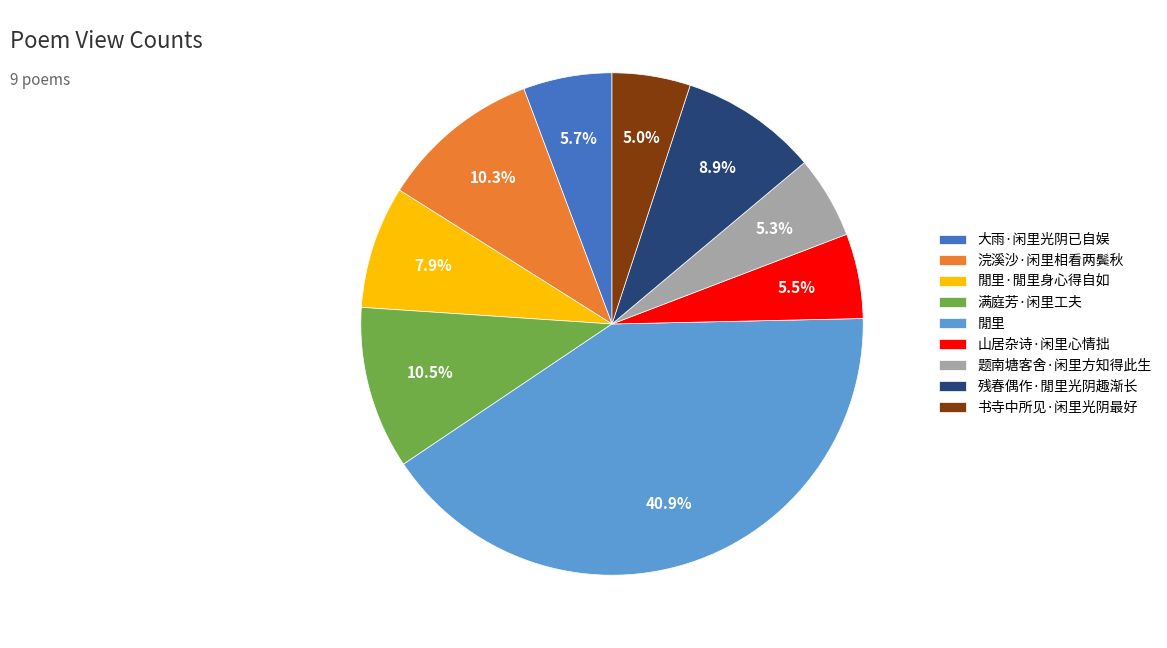

What is the largest slice in the pie chart?

閒里